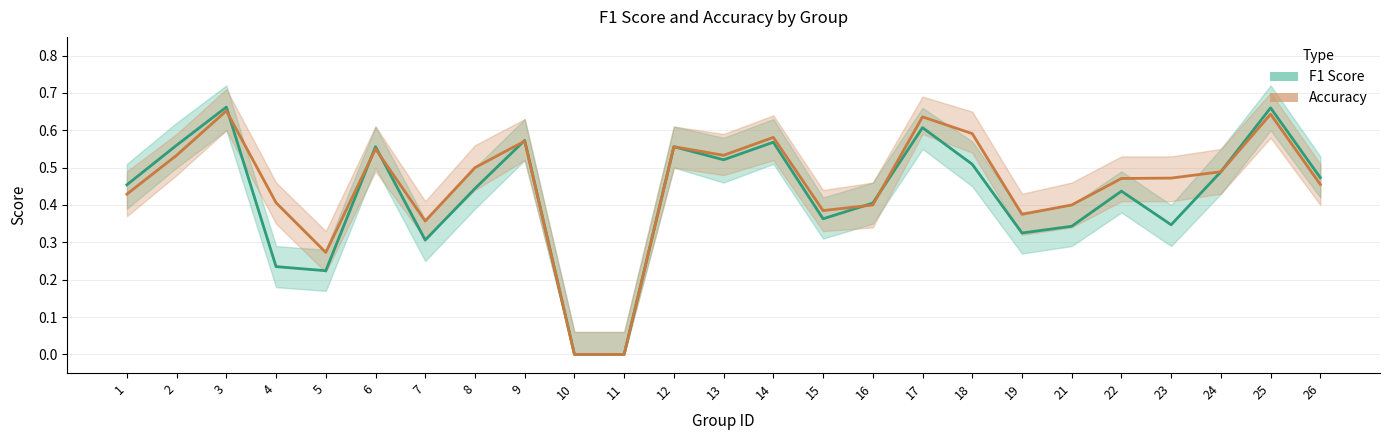

How many F1 Score values are between 0 and 1?

25